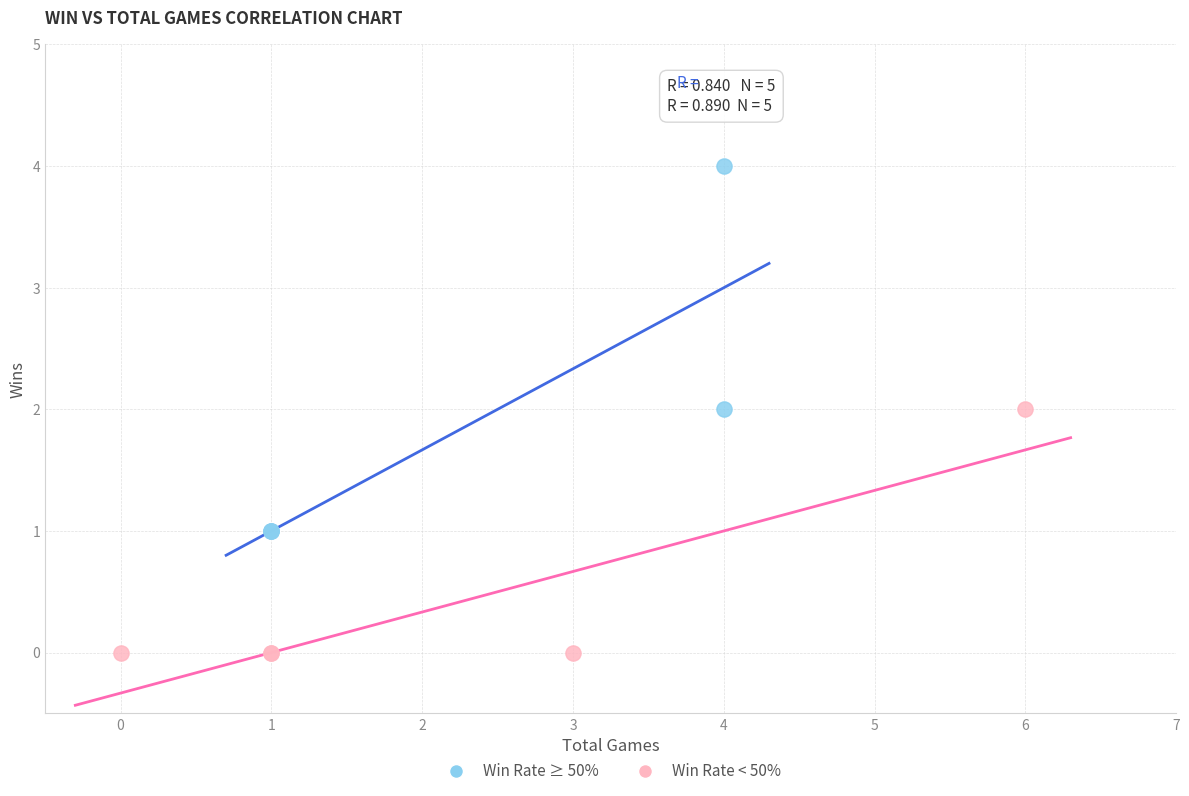

What are all the series names shown in the legend?

Win Rate ≥ 50%, Win Rate < 50%